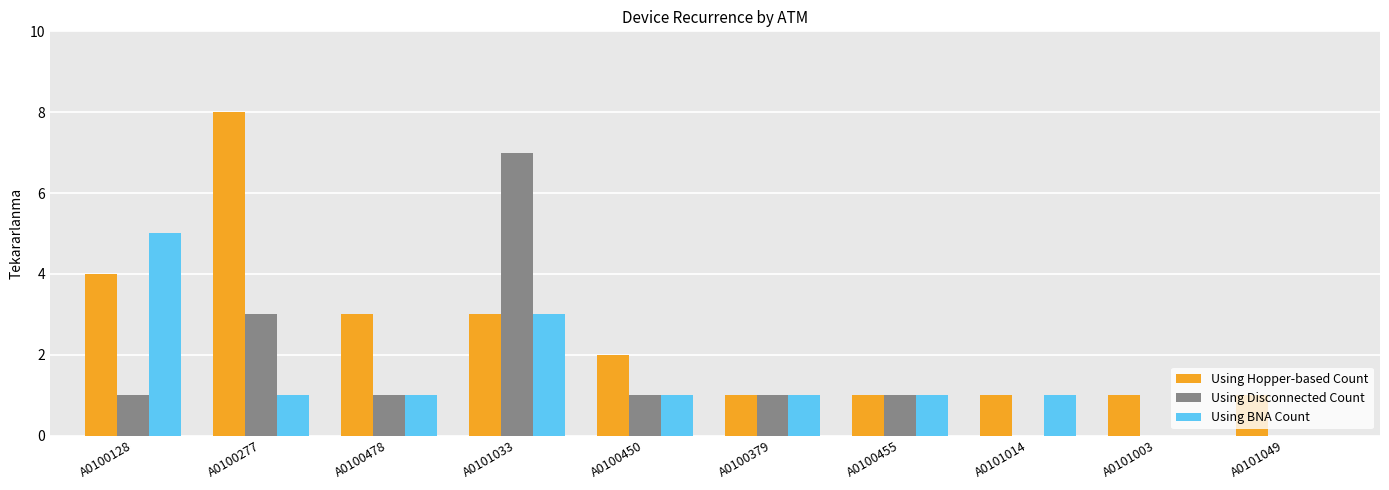

At which category does the chart reach its peak across all series?

A0100277